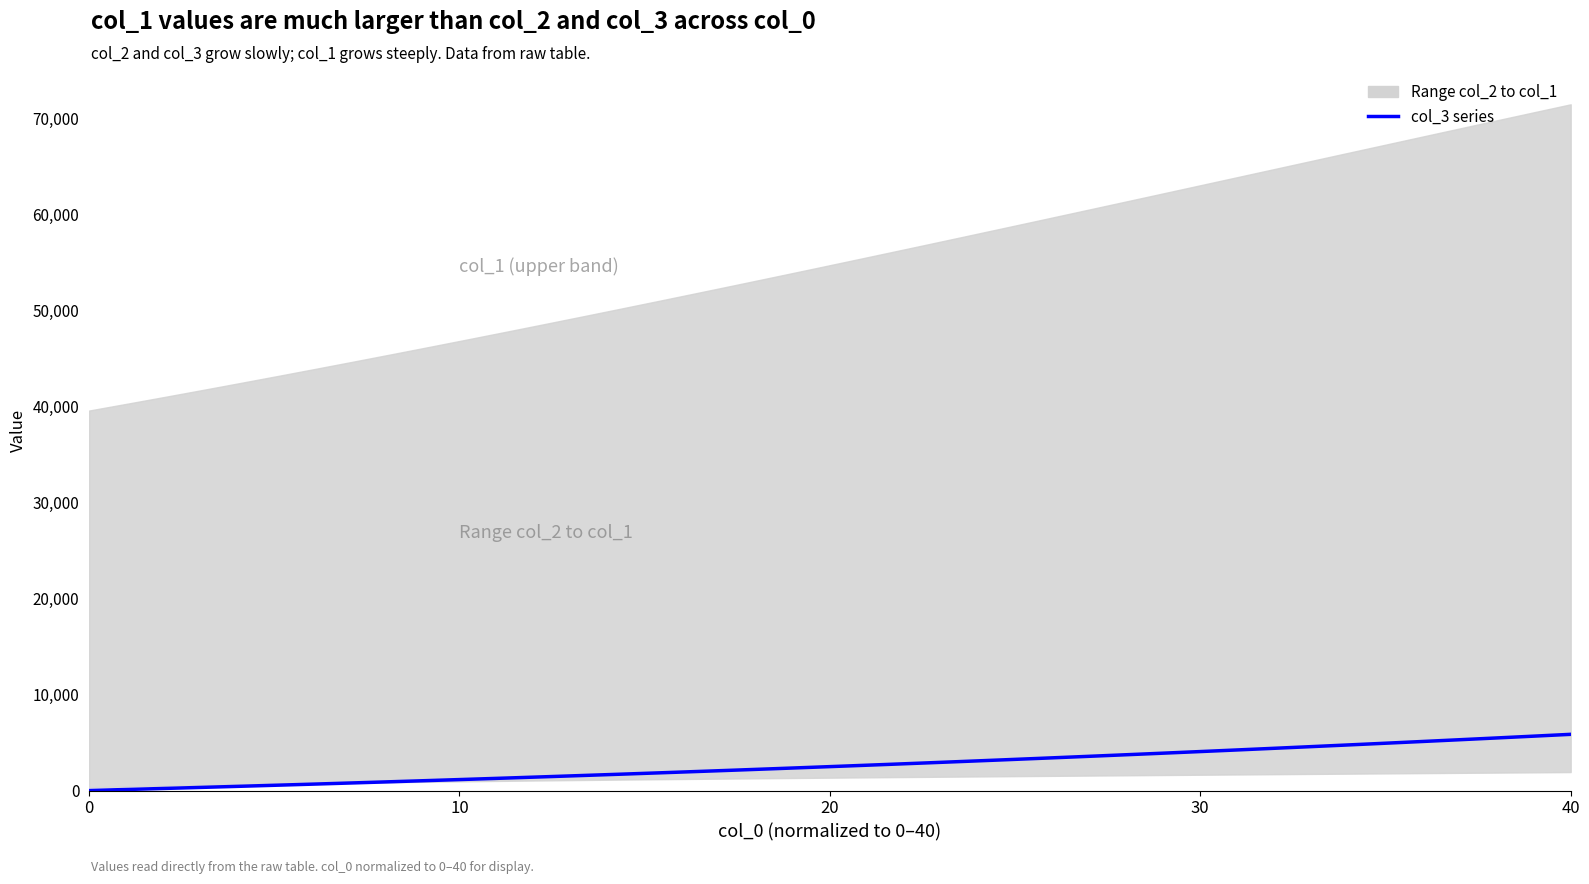

The chart shows a value of 1344.7 at 18. True or false?

False